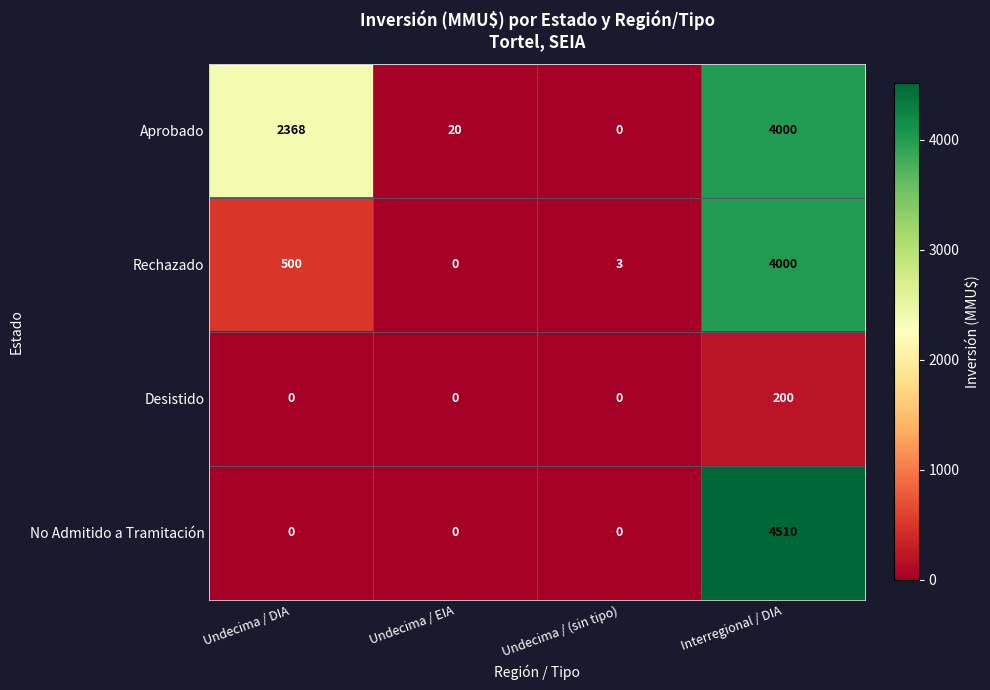

What is the average value of the Aprobado series?

1597